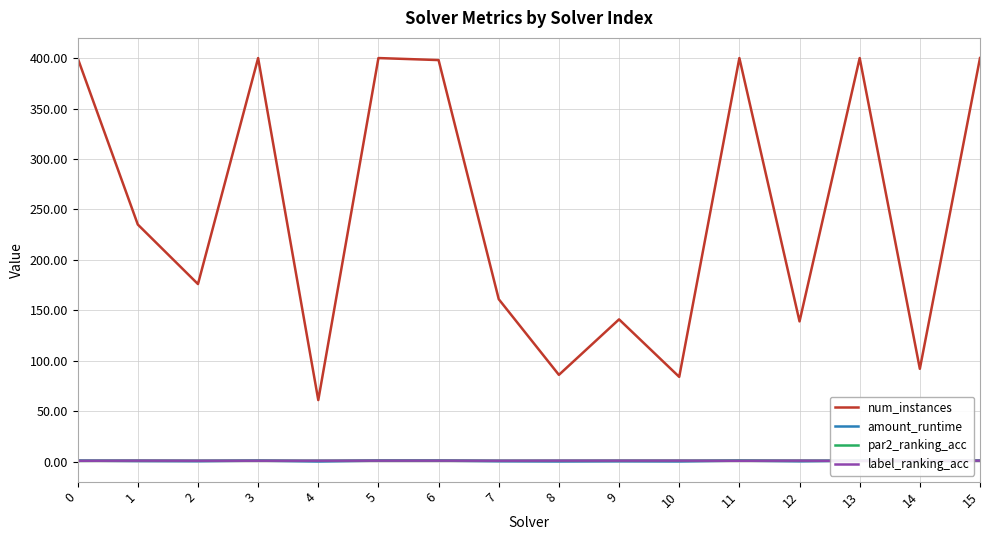

Read the amount_runtime value at 5.

1.0